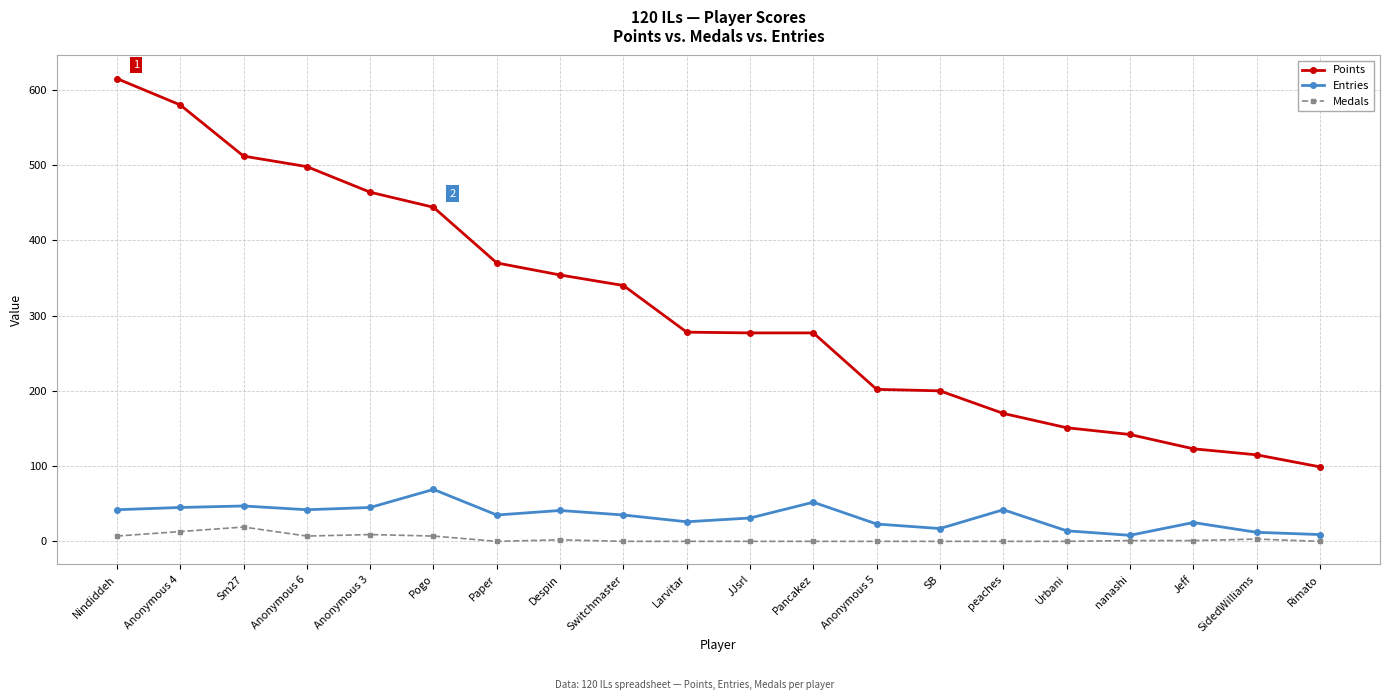

Rank the series at Paper from lowest to highest value.

Medals, Entries, Points